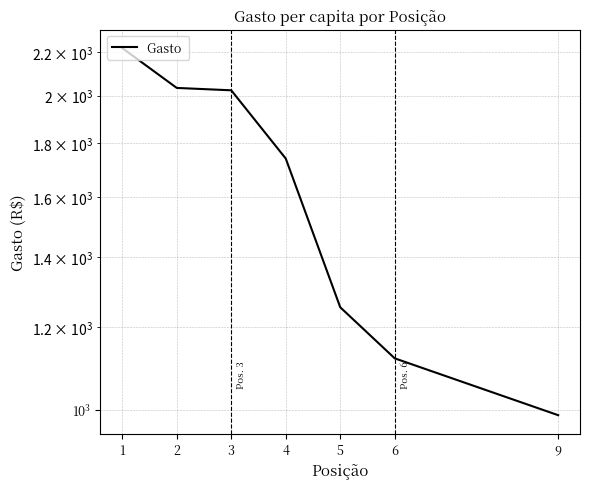

At which label does the data first exceed 1740?

1